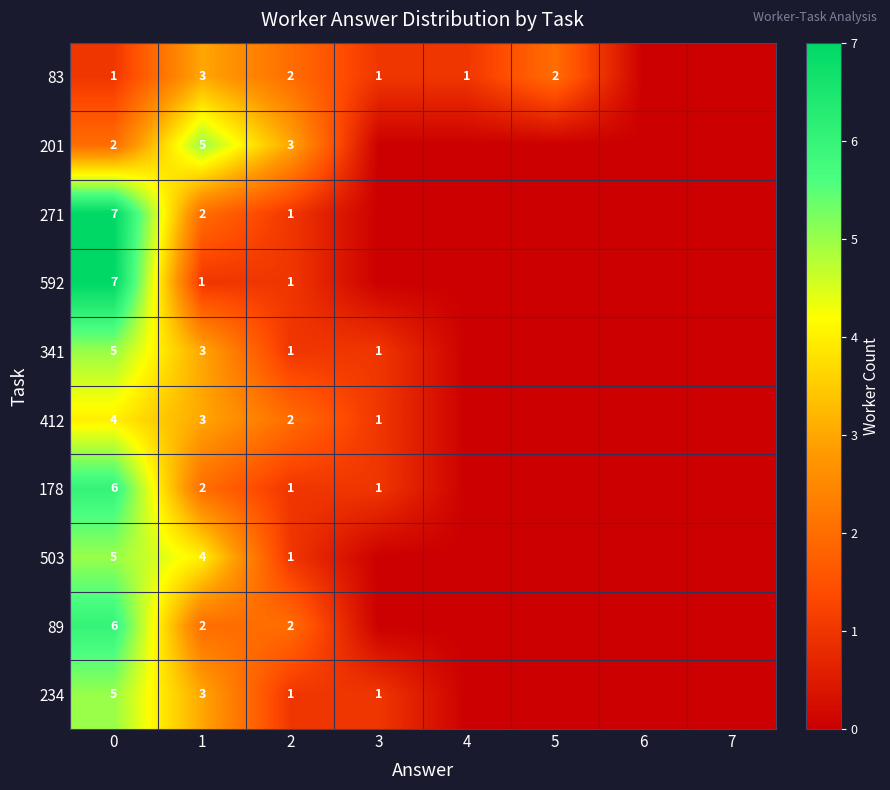

The value of 271 at 0 is 7. True or false?

True